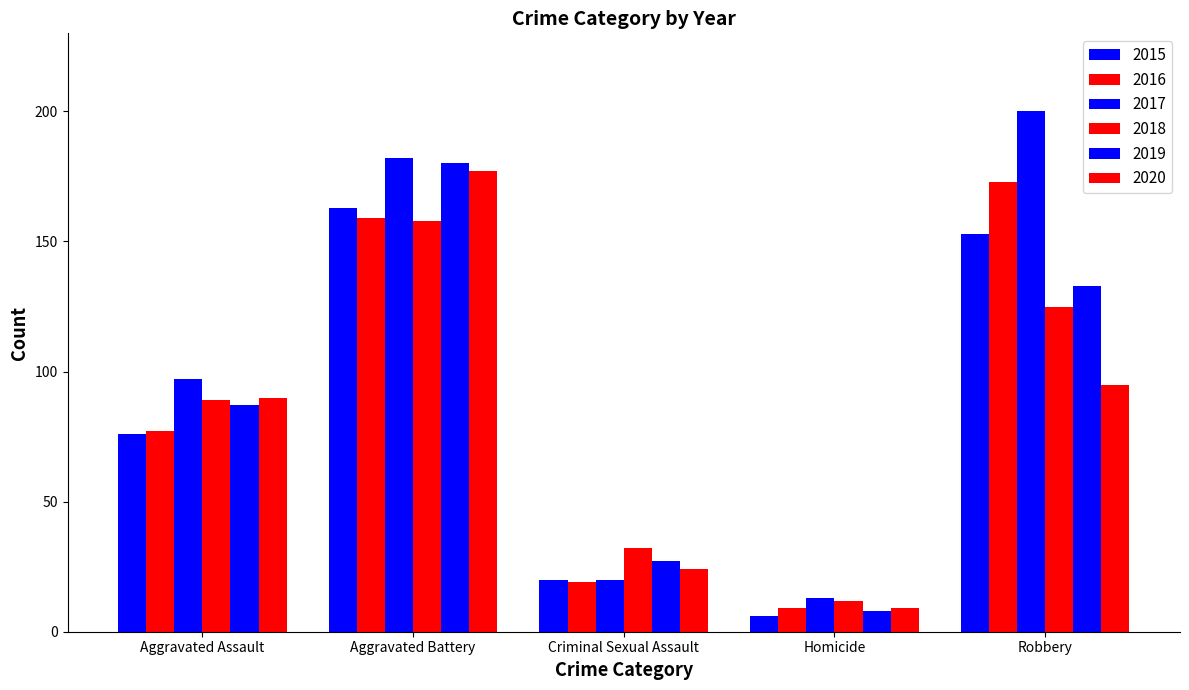

Reading left to right, list all the values displayed in this chart.

2015: Aggravated Assault=76	Aggravated Battery=163	Criminal Sexual Assault=20	Homicide=6	Robbery=153
2016: Aggravated Assault=77	Aggravated Battery=159	Criminal Sexual Assault=19	Homicide=9	Robbery=173
2017: Aggravated Assault=97	Aggravated Battery=182	Criminal Sexual Assault=20	Homicide=13	Robbery=200
2018: Aggravated Assault=89	Aggravated Battery=158	Criminal Sexual Assault=32	Homicide=12	Robbery=125
2019: Aggravated Assault=87	Aggravated Battery=180	Criminal Sexual Assault=27	Homicide=8	Robbery=133
2020: Aggravated Assault=90	Aggravated Battery=177	Criminal Sexual Assault=24	Homicide=9	Robbery=95